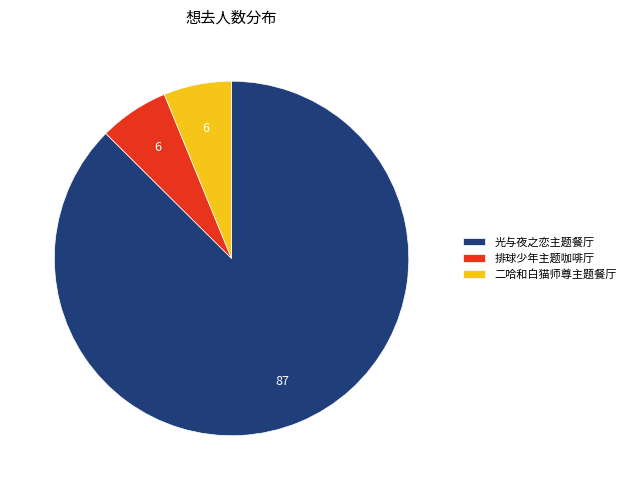

Is it true that 光与夜之恋主题餐厅 is 87% of the pie?

True